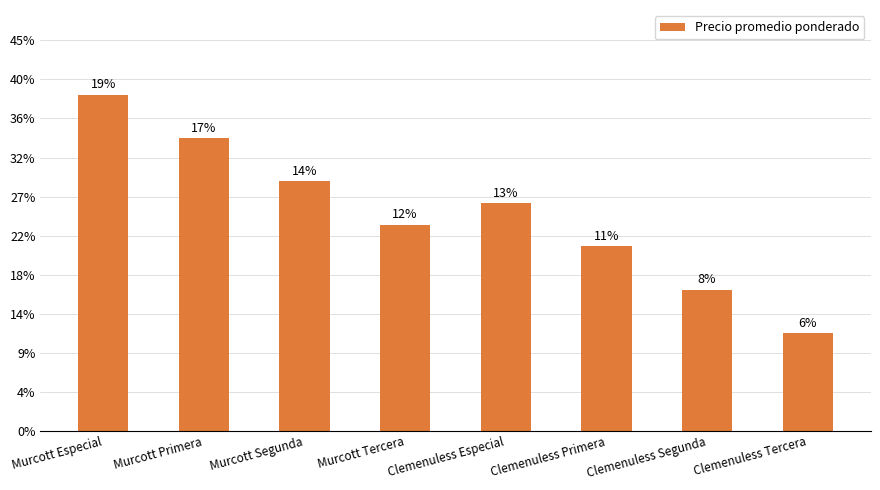

What value does the data have at Murcott Especial, to the nearest 10?

7750